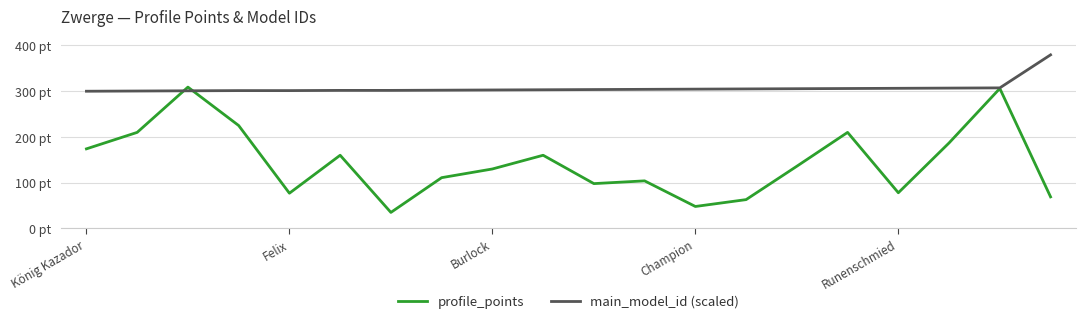

List the labels in order of main_model_id (scaled) value, largest first.

19, 18, 17, 16, 15, 14, 13, 12, 11, 10, 9, 8, 7, 5, 6, Champion, Runenschmied, Burlock, Felix, König Kazador